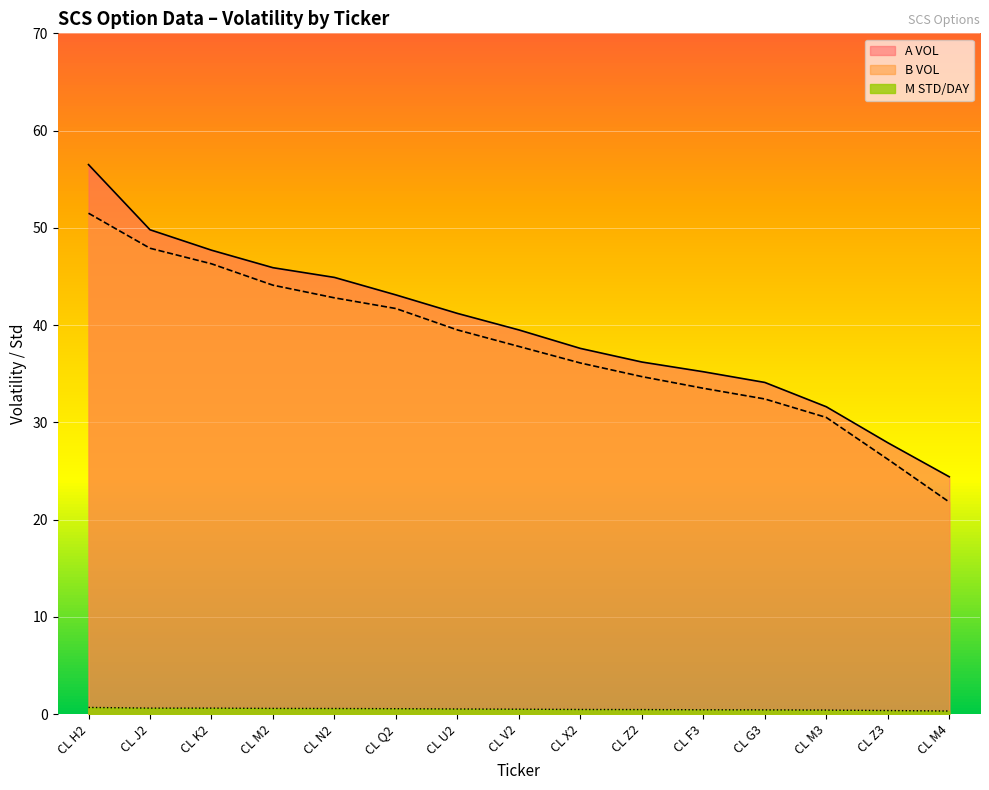

The M STD/DAY series shows 0.4 at CL M4. True or false?

False